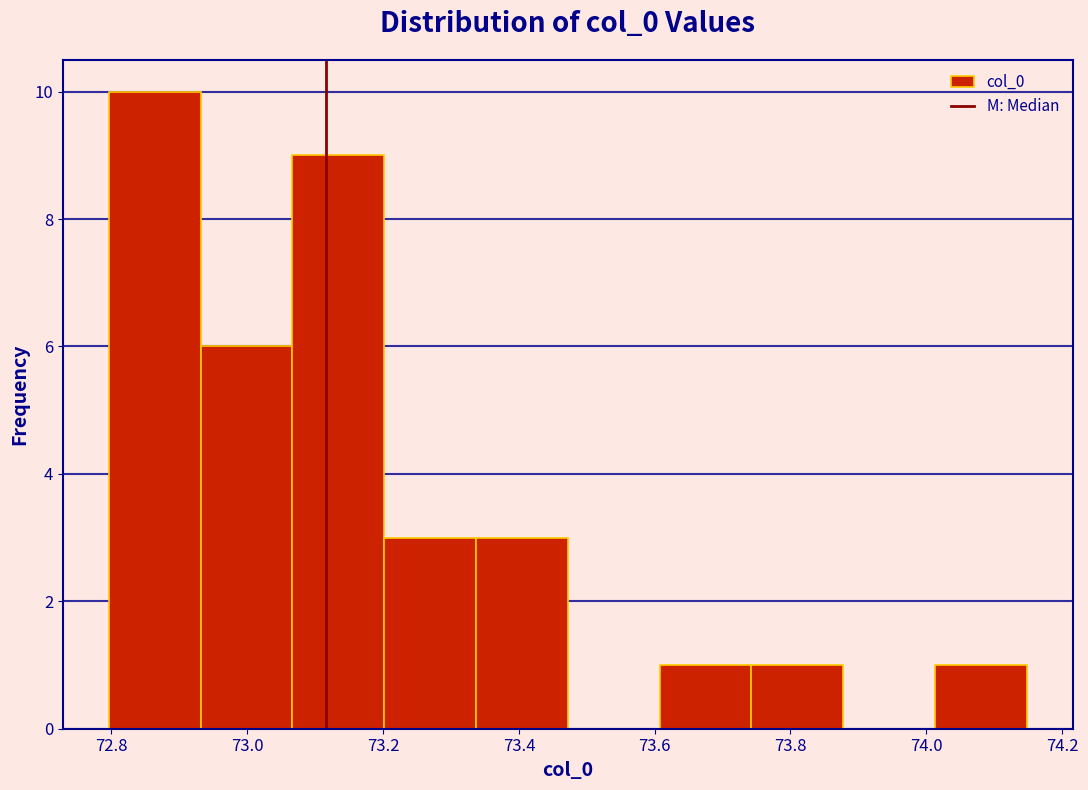

Which range on the x-axis has the tallest bar?

72.80 to 72.94